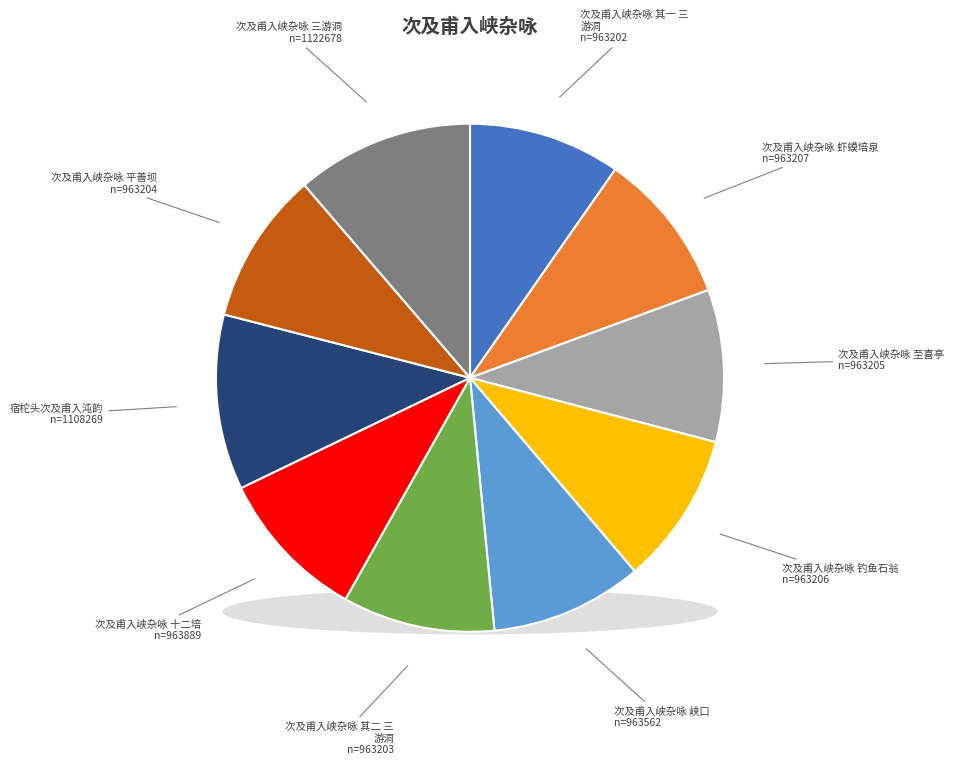

Is there any slice that represents more than half of the pie?

No